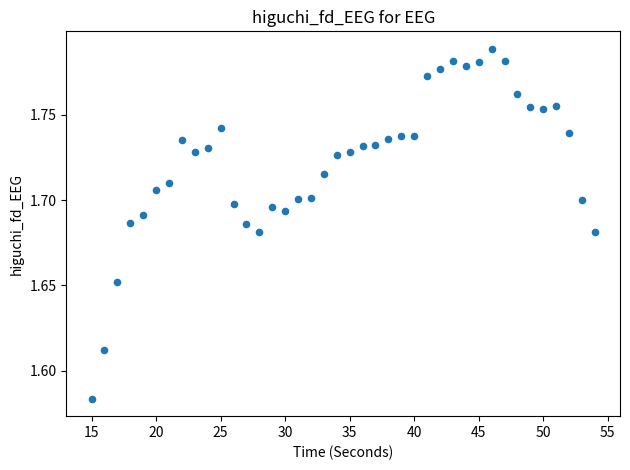

How many points are shown in the scatter plot?

40